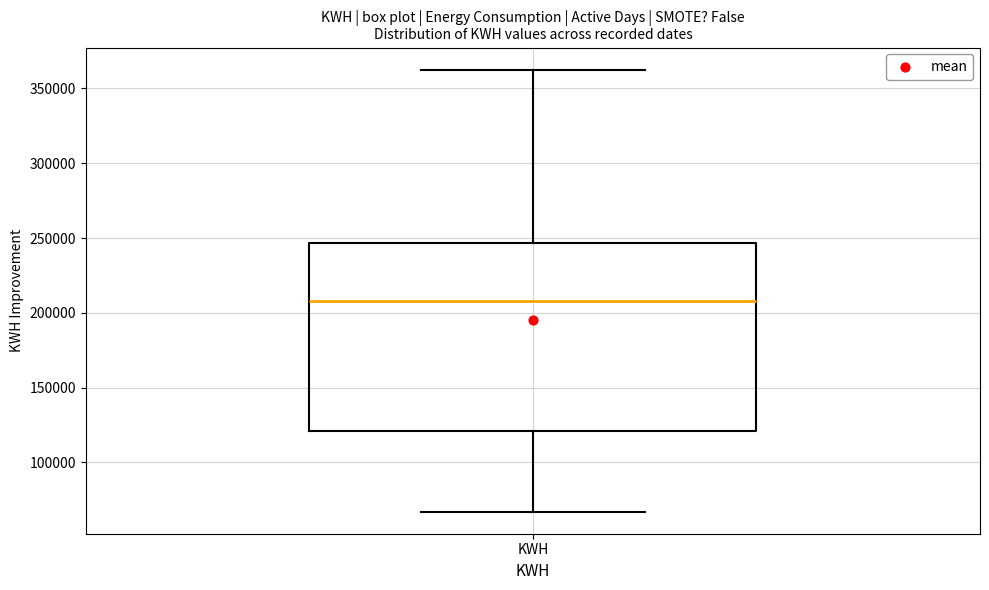

Transcribe this box plot: give where the median line is, the range the box spans, and where the two whiskers end, as read against the y-axis. The values are not printed on the chart, so give them approximately, as read against the axis.

median 210000, box 120000 to 245000, whiskers 65000 to 365000